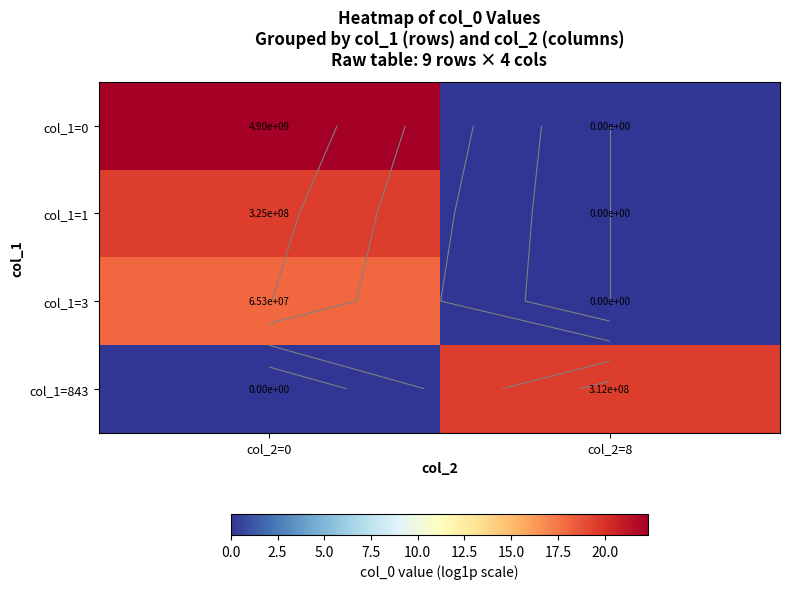

What is the highest value of the col_1=3 series?

18.0